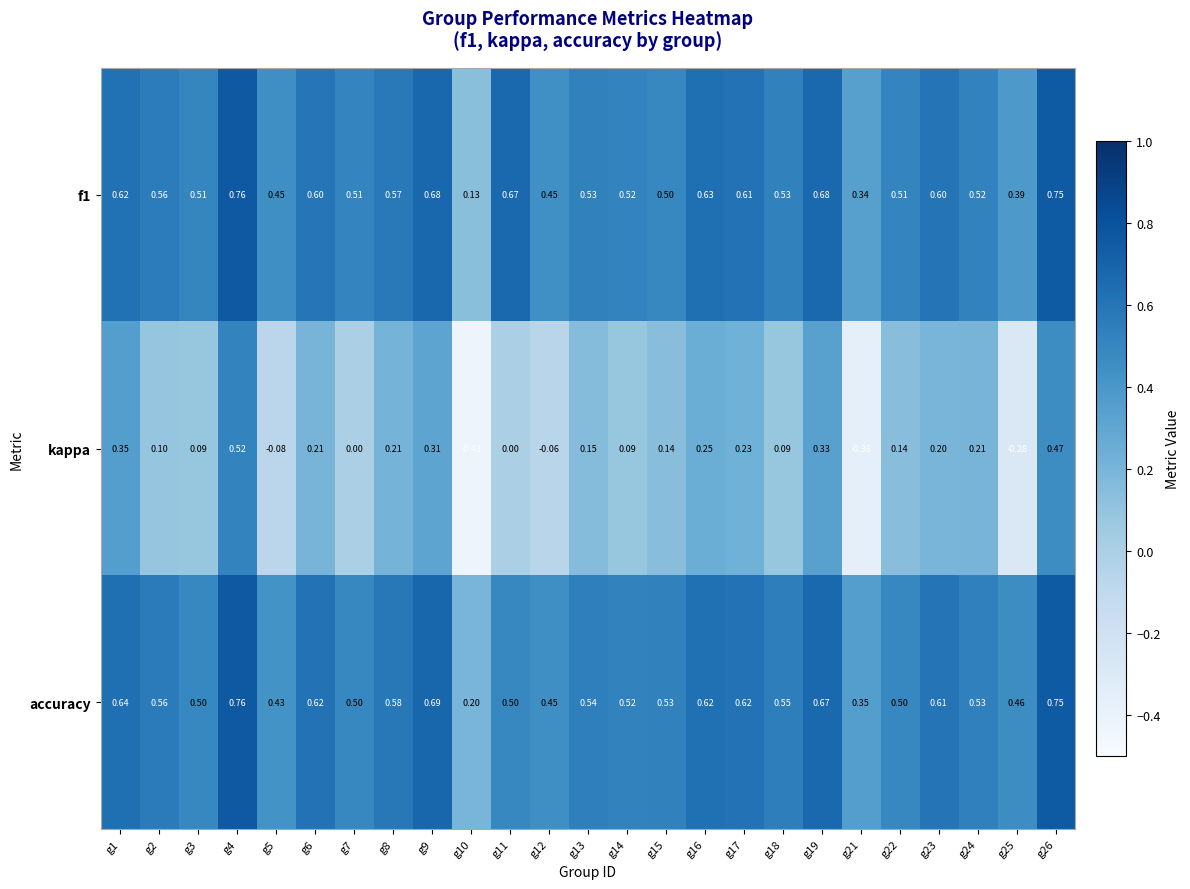

Between g13 and g18, which series saw the biggest shift?

kappa